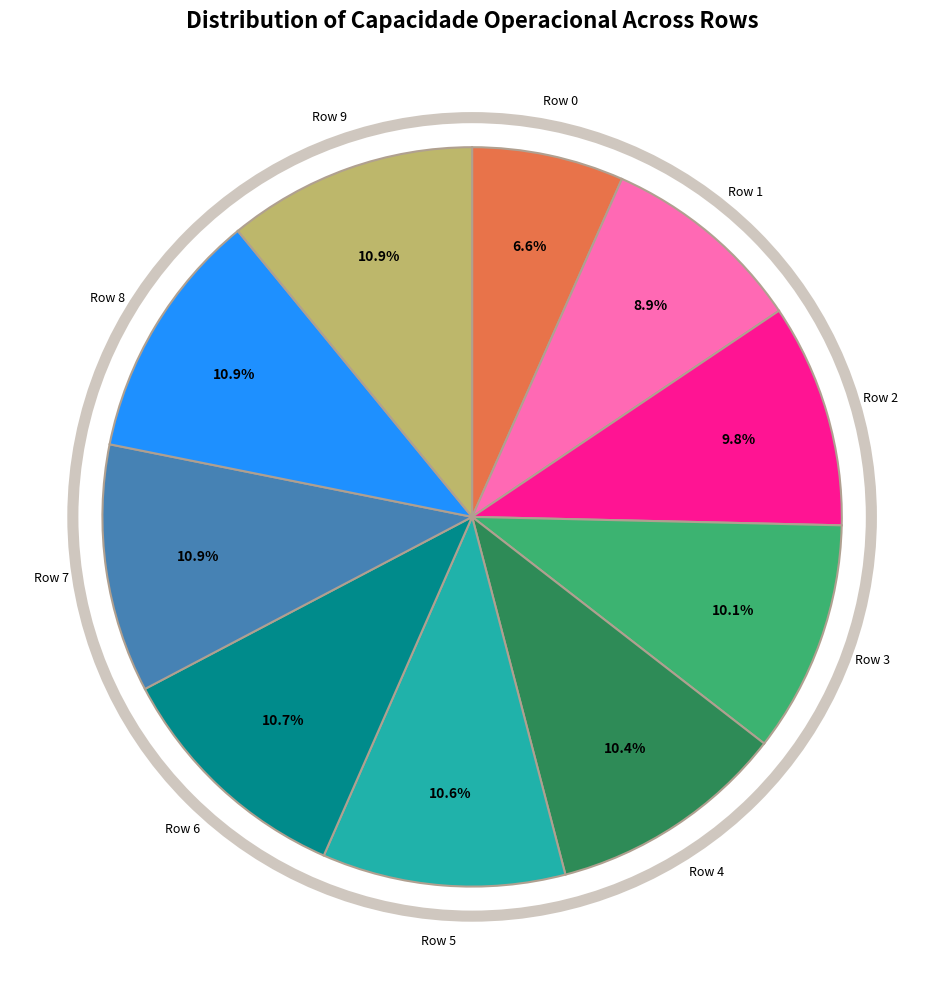

Does any single category account for the majority?

No